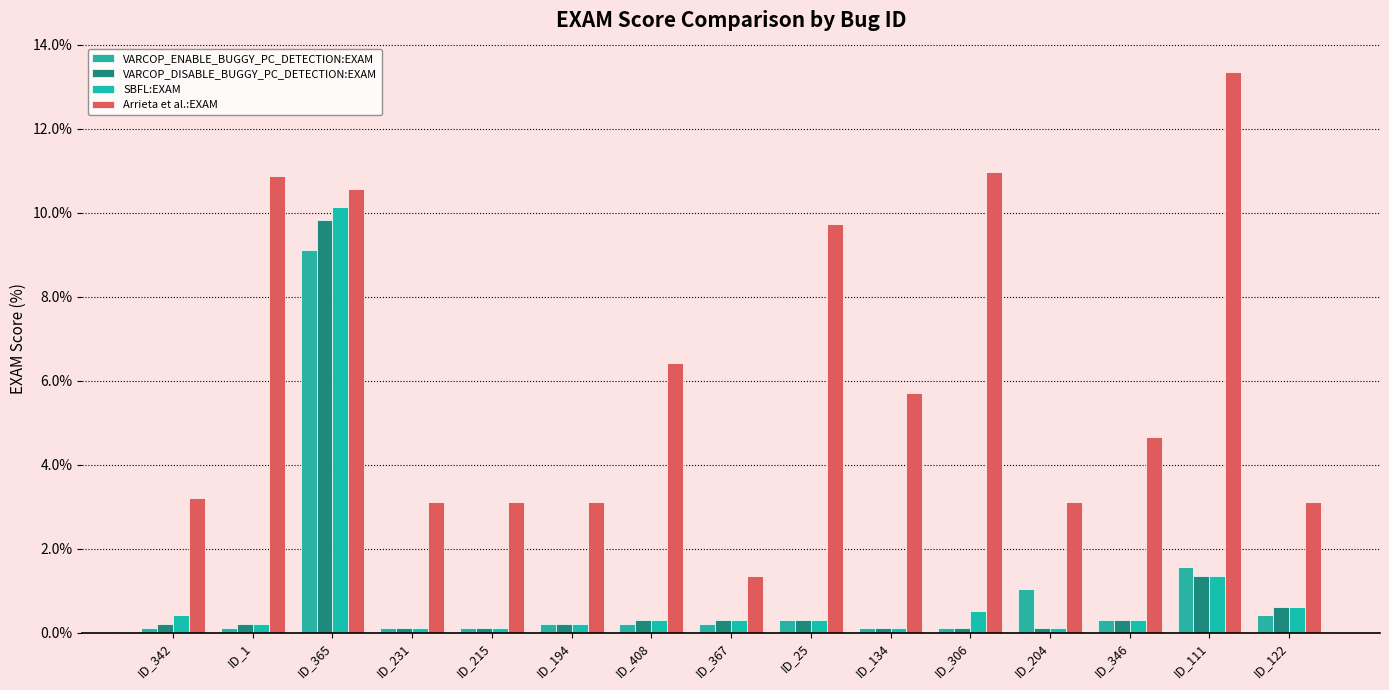

Which label corresponds to the smallest value in the chart?

ID_342